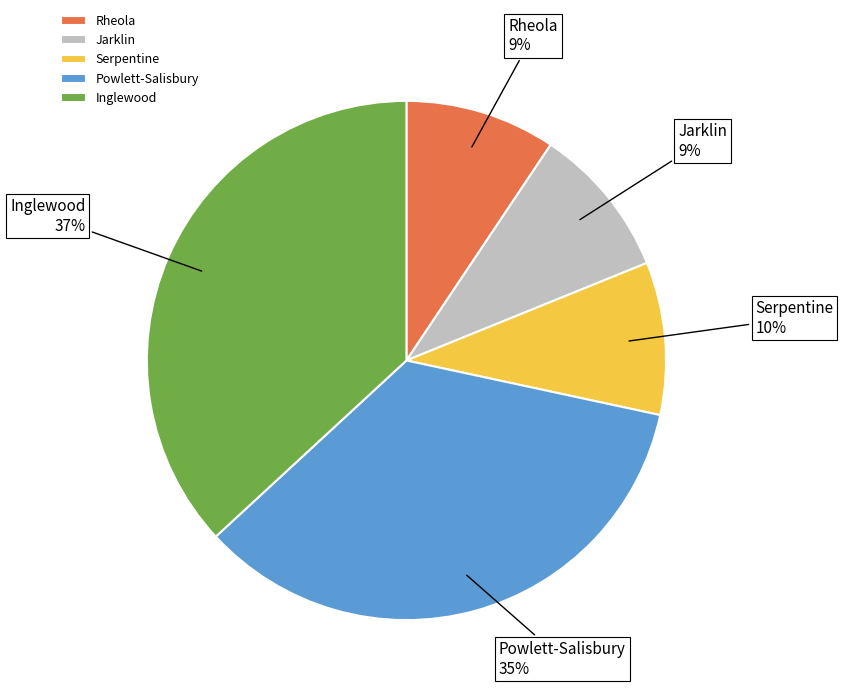

Is the sum of Serpentine and Inglewood greater than half?

No